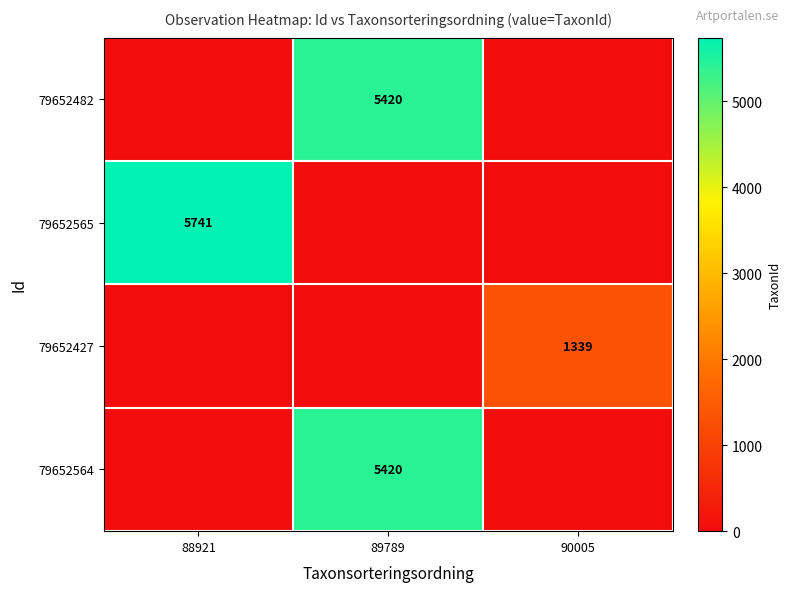

What is the maximum value shown in the chart?

5741